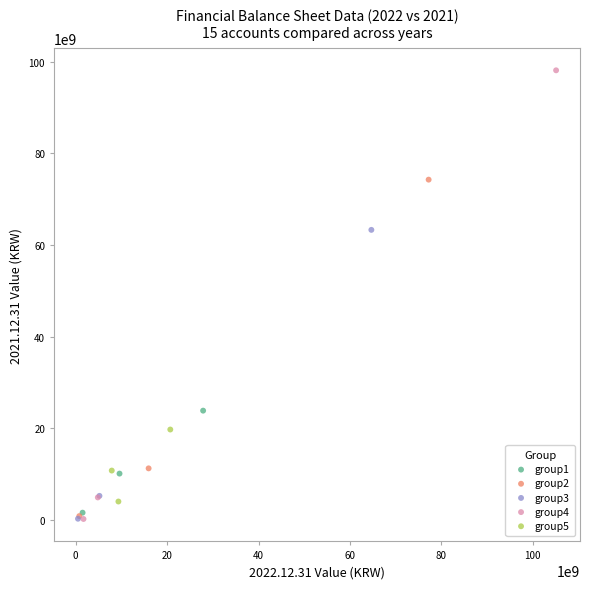

Which series has the widest spread of Y values?

group4